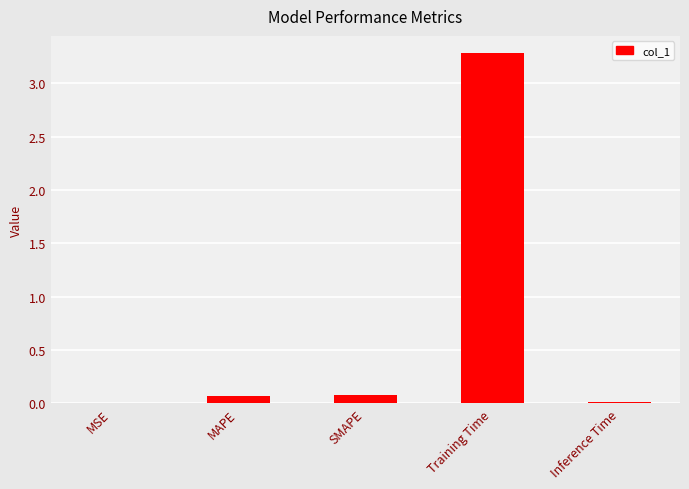

What is the sum of the values at SMAPE and Inference Time?

0.1